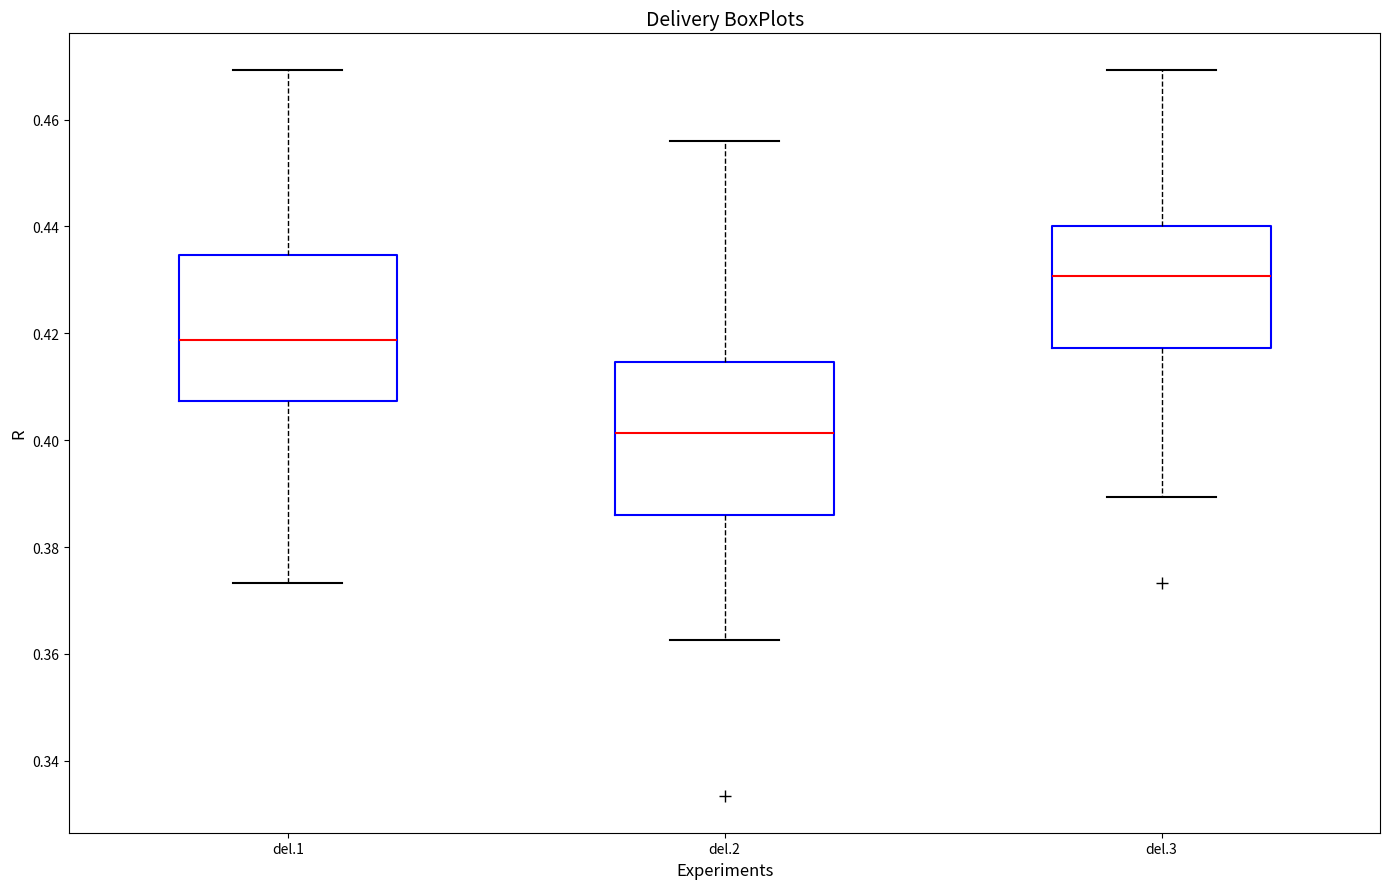

Reading left to right, transcribe this box plot: for each box, give where its median line is, the range the box spans, and where its two whiskers end, as read against the y-axis. The values are not printed on the chart, so give them approximately, as read against the axis.

del.1: median 0.418, box 0.408 to 0.434, whiskers 0.374 to 0.470
del.2: median 0.402, box 0.386 to 0.414, whiskers 0.362 to 0.456
del.3: median 0.430, box 0.418 to 0.440, whiskers 0.390 to 0.470